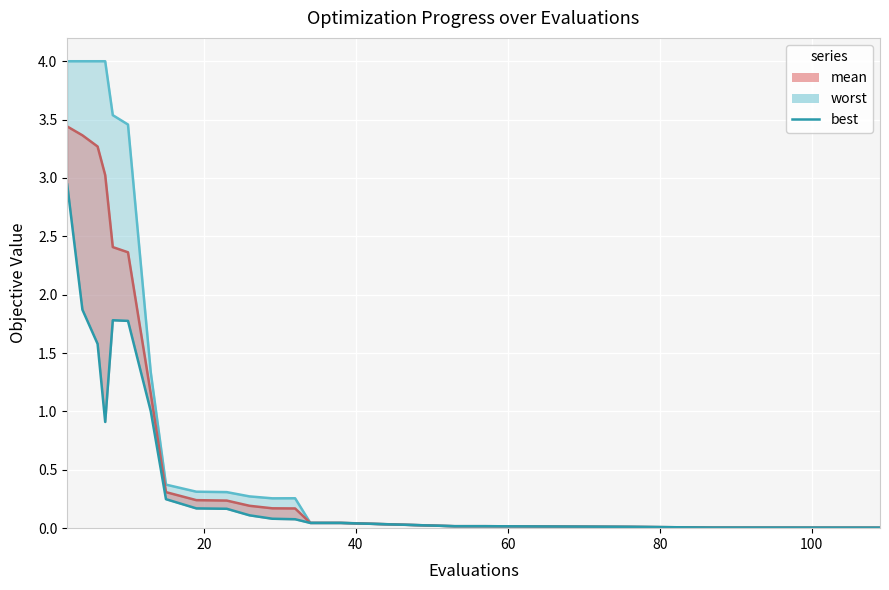

Count the number of categories in the chart.

20